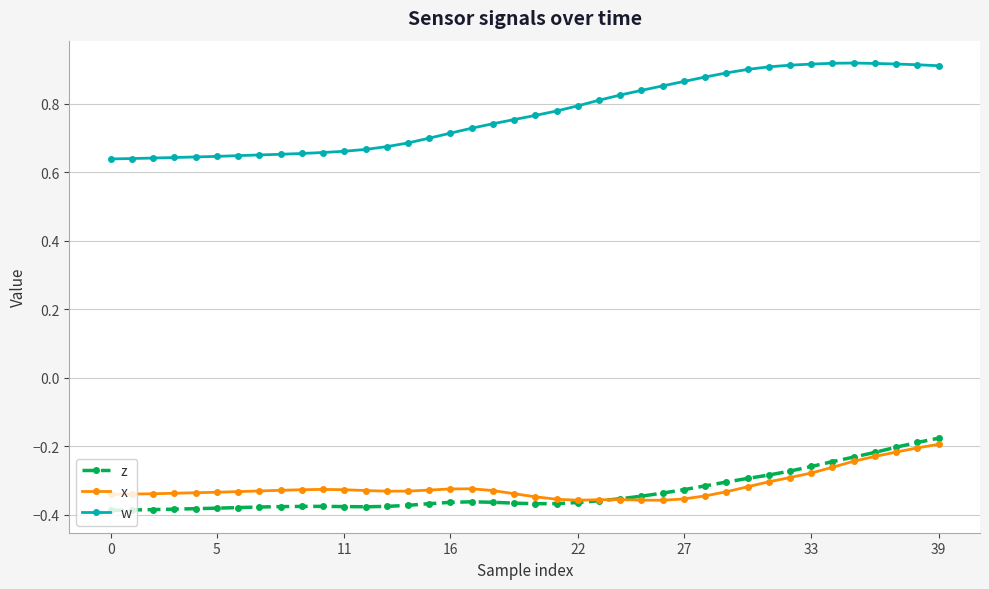

True or false: z has more than 0 points higher than both neighbors.

True